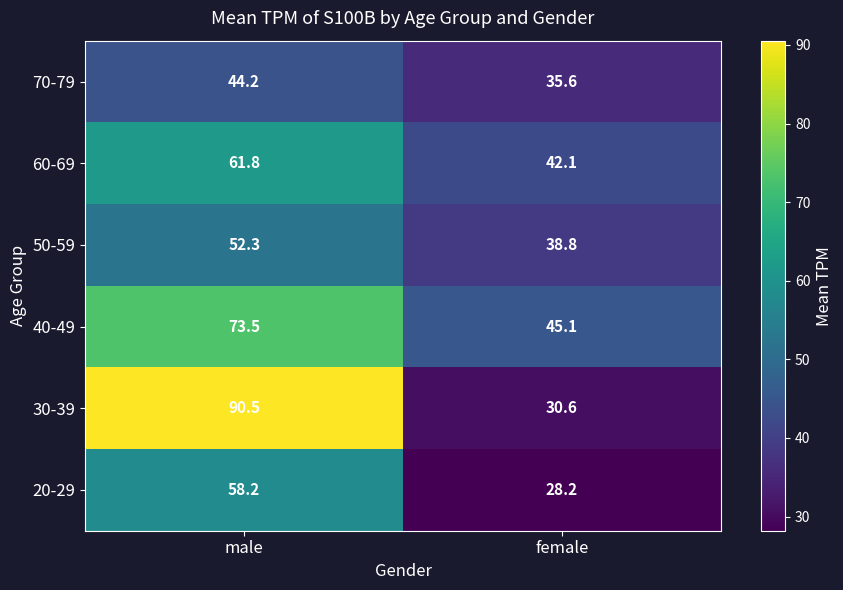

Which series has the largest range (max minus min)?

30-39